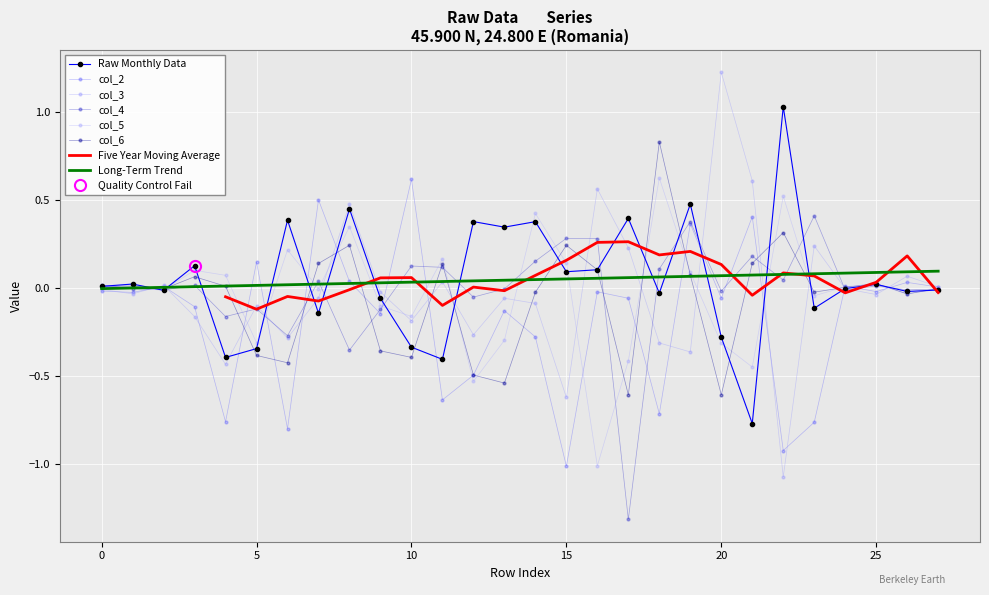

Is the value of col_1 at 20 greater than the value of col_3 at 27?

No